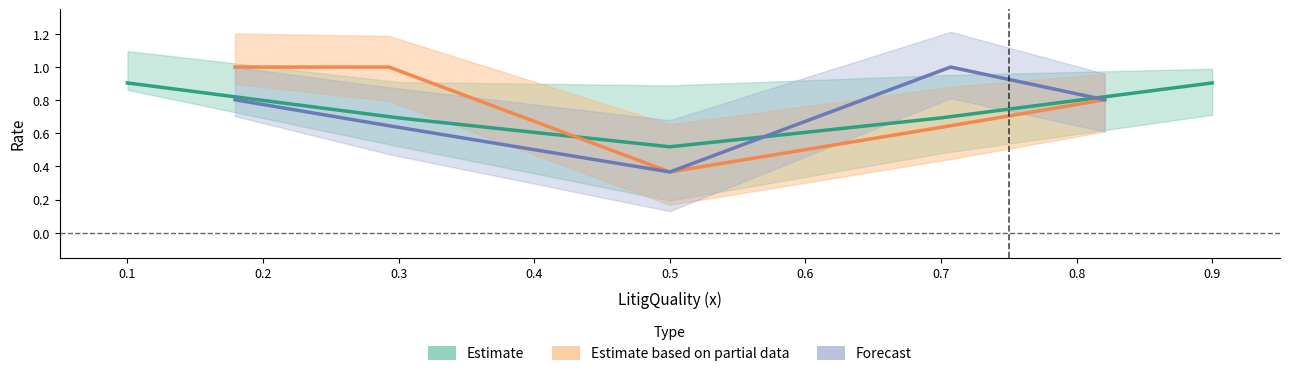

Count the Forecast values in the range 0 to 1.

5